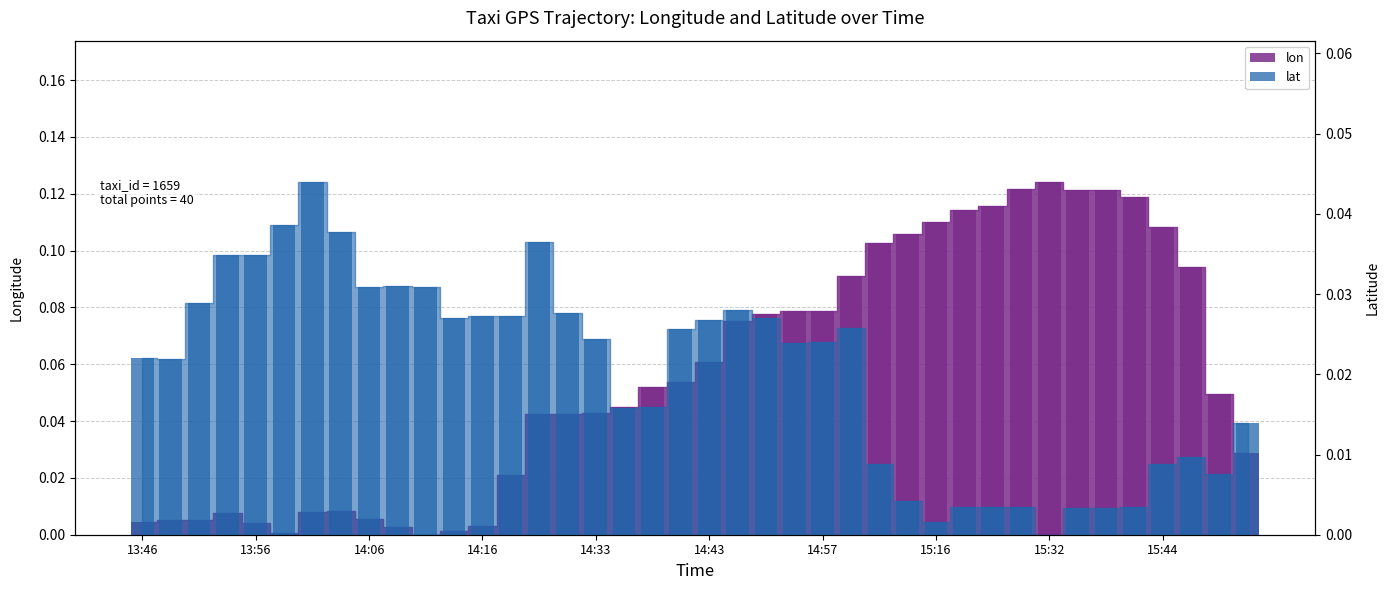

Is the value of lat at 13:58 greater than the value of lon at 14:42?

No